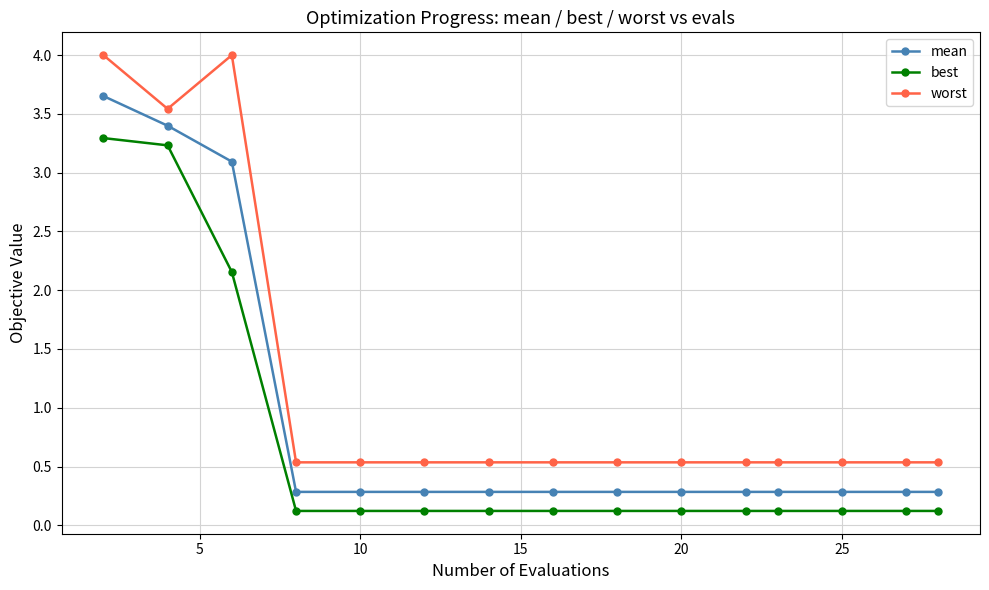

True or false: worst and best intersect in this chart.

False